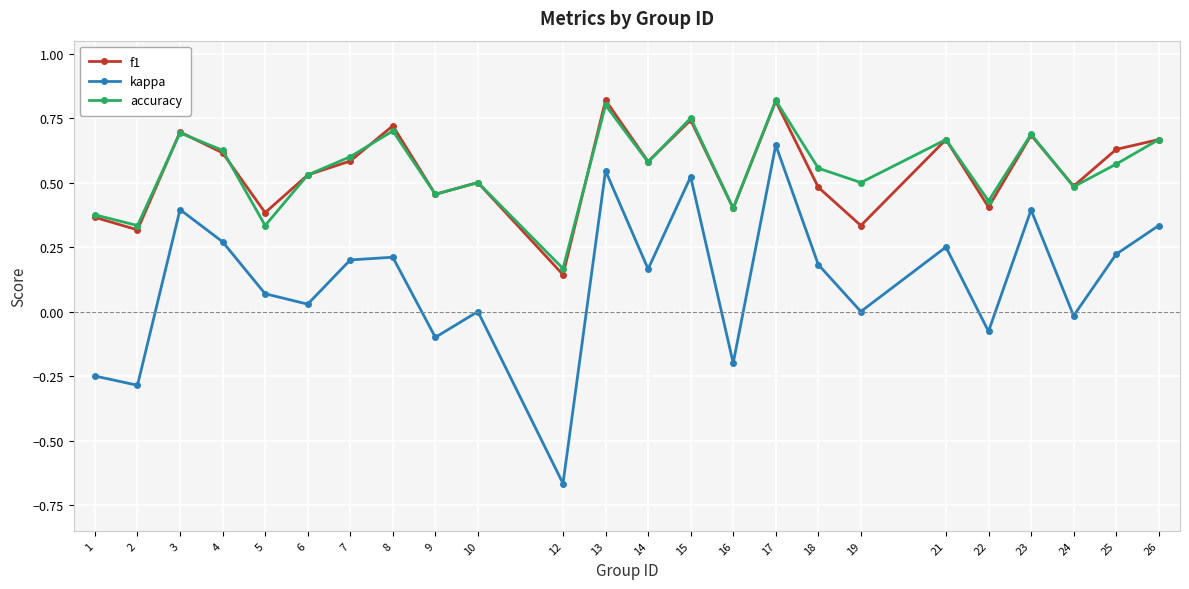

Which label corresponds to the smallest value in the chart?

12